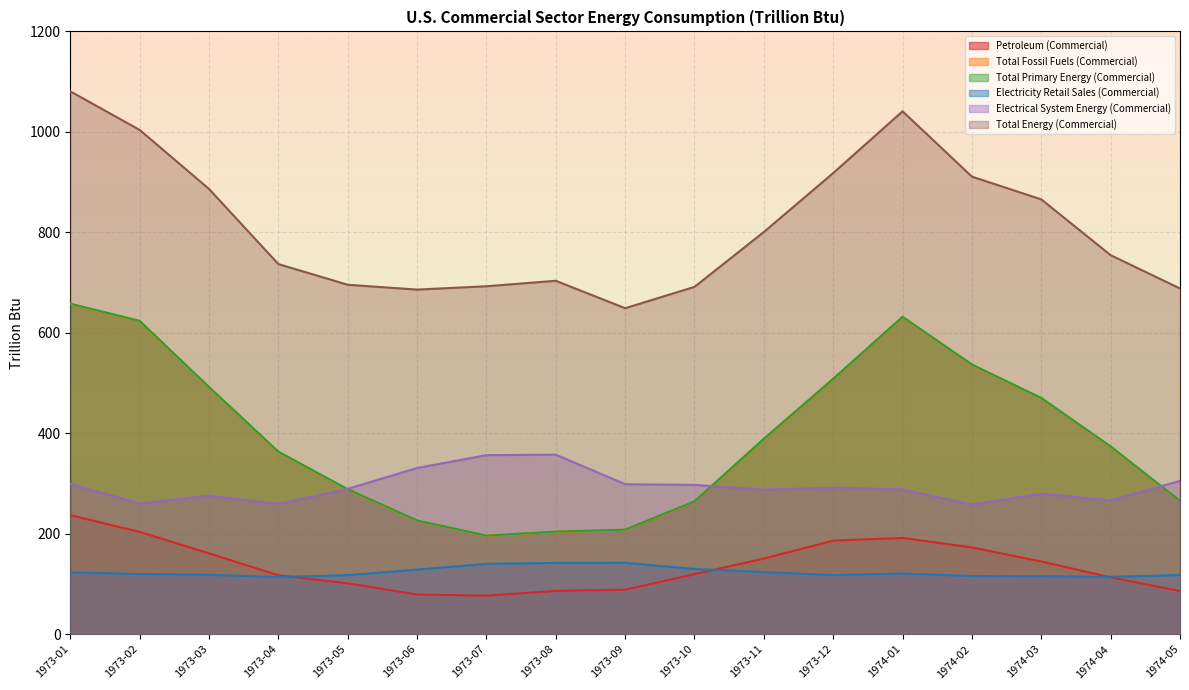

What is the average value of the Electrical System Energy (Commercial) series?

294.3